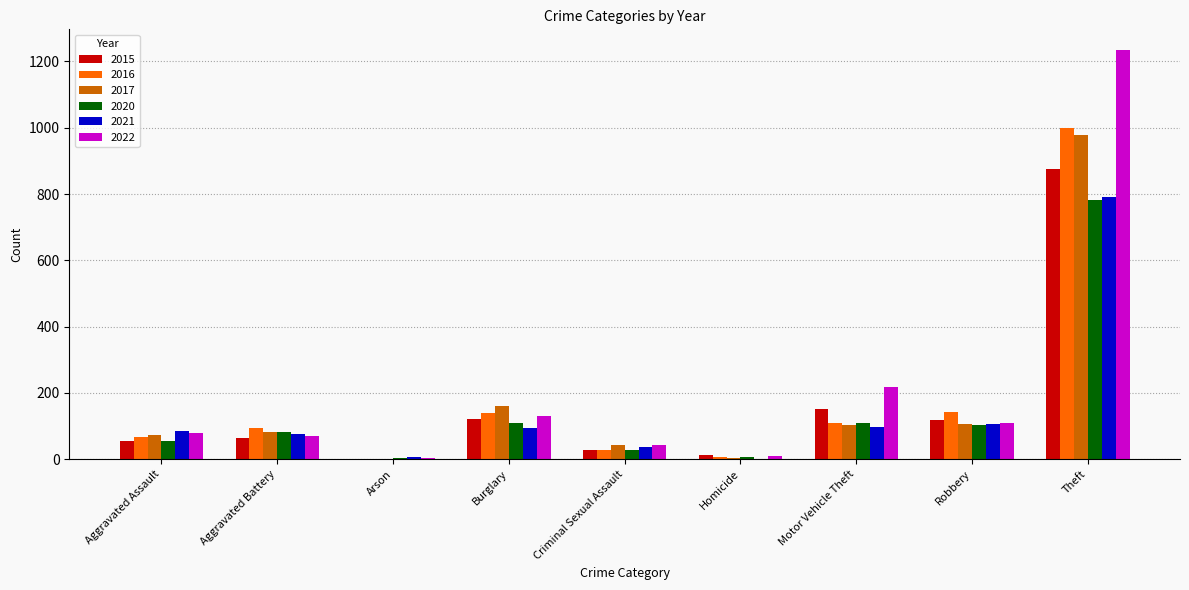

Are the bars grouped side by side (vs. stacked)?

Yes